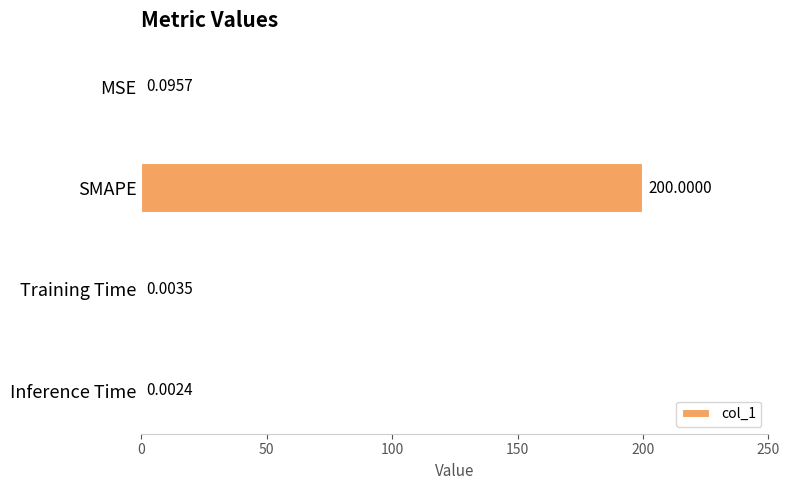

What is the maximum value shown in the chart?

200.0